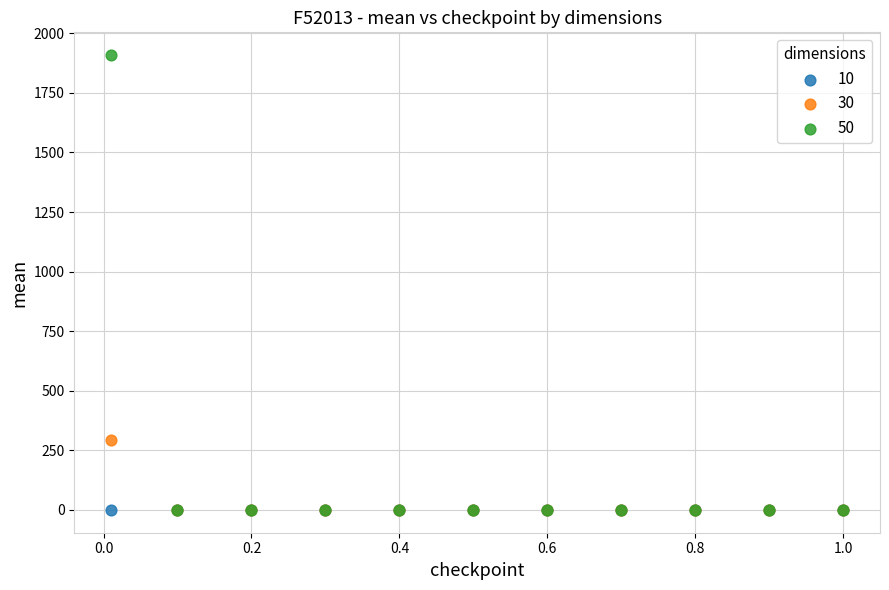

Which series has the widest spread of Y values?

50